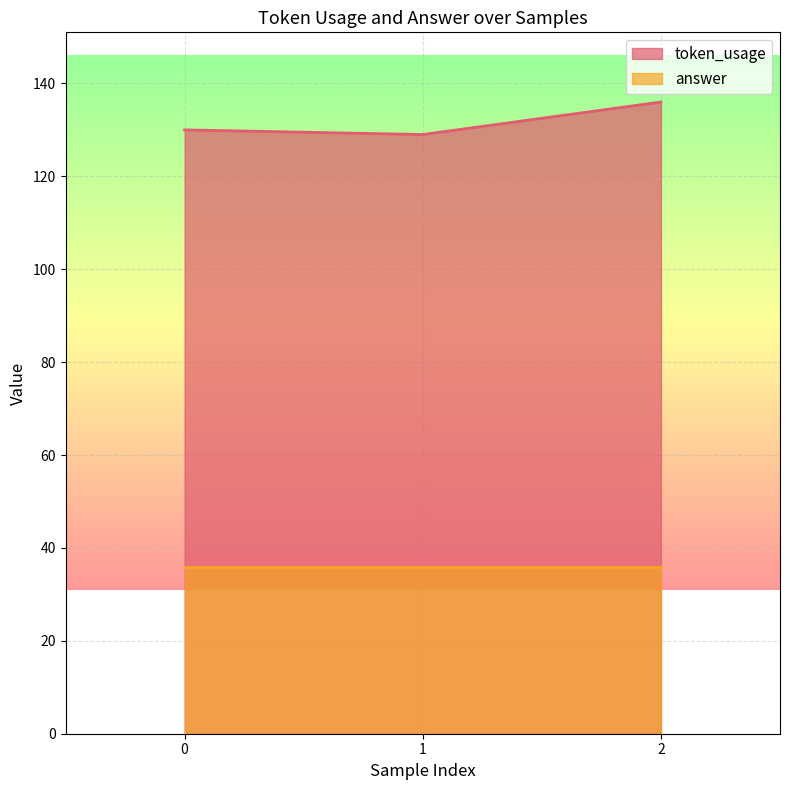

Is it true that the value at 0 is 229?

False